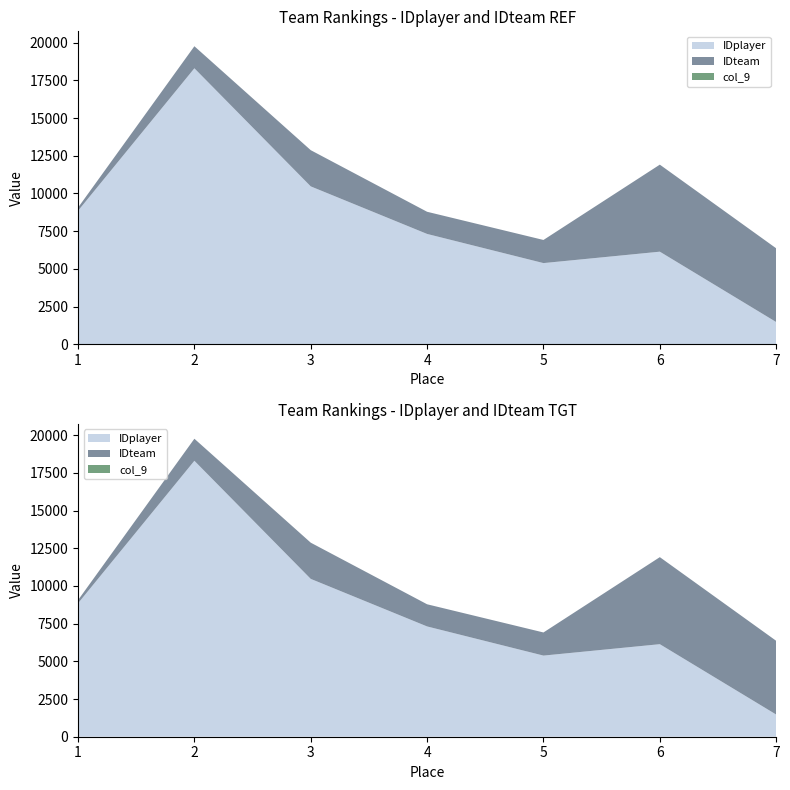

Reading left to right, transcribe all the data shown in this chart.

IDplayer: 8852	18308	10472	7317	5383	6140	1472
IDteam: 210	1462	2402	1470	1534	5774	4891
col_9: 0	0	0	0	0	0	0